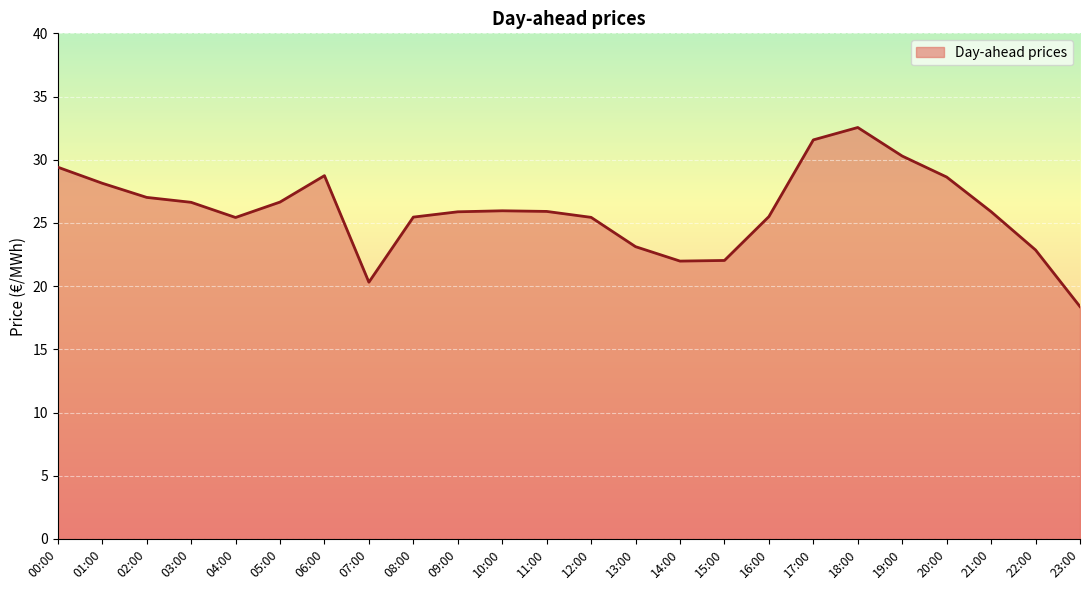

What is the difference between the maximum and minimum values?

14.2